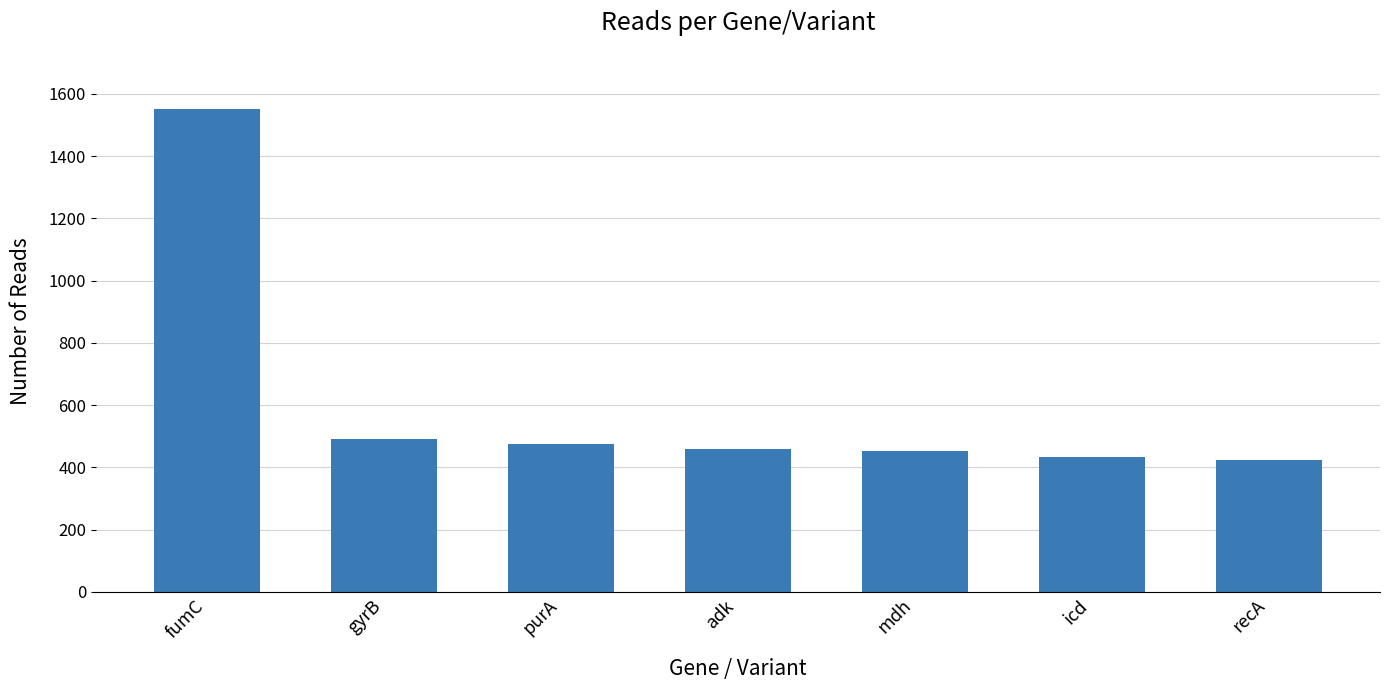

How many bars are there in total?

7